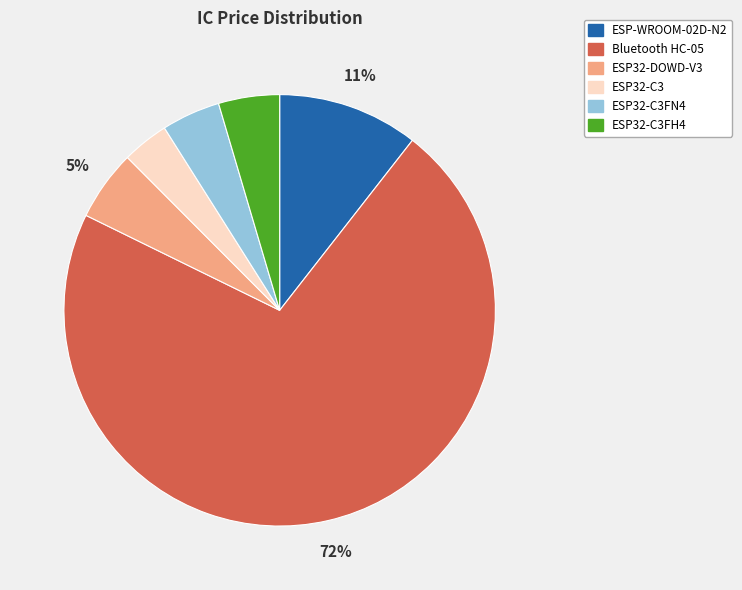

Count the number of slices in the pie.

6